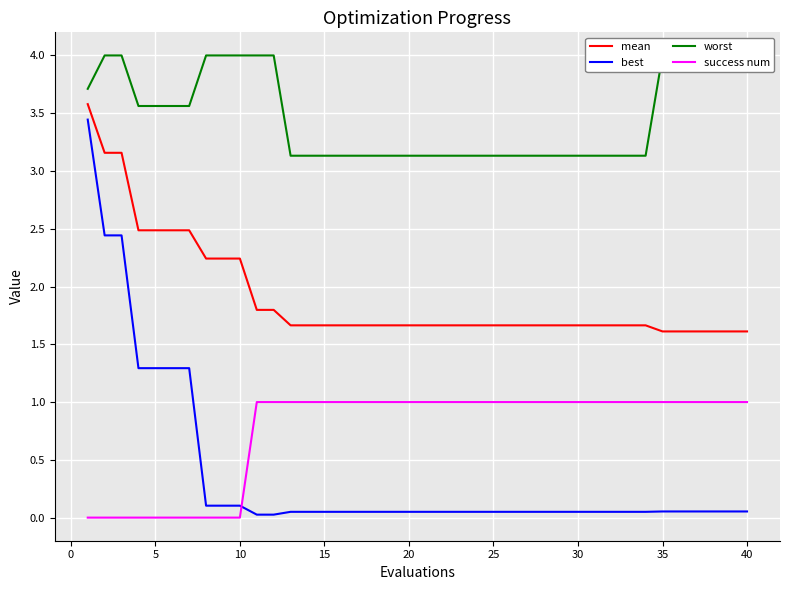

The value of mean at 35 is 2.3. True or false?

False